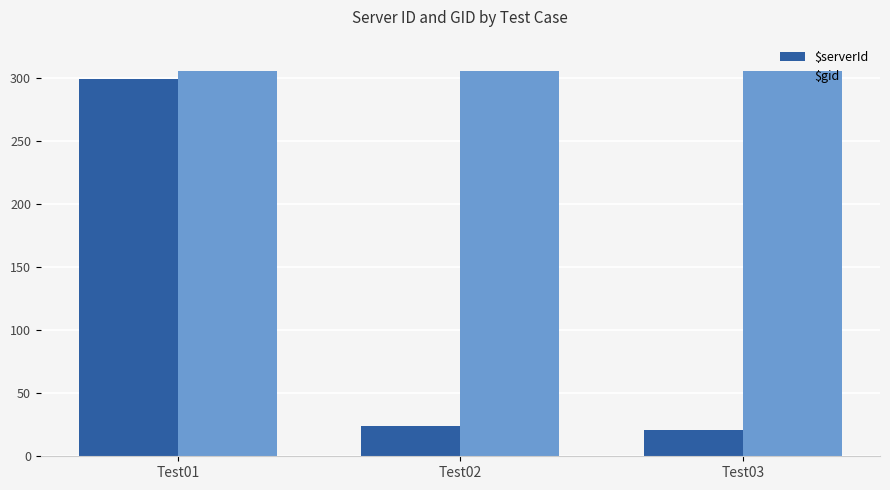

The value of $serverId at Test01 is 299. True or false?

True